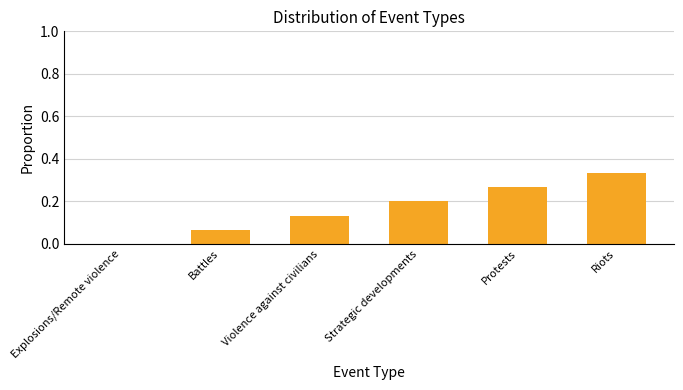

What is the change in value from Protests to Riots?

+0.1